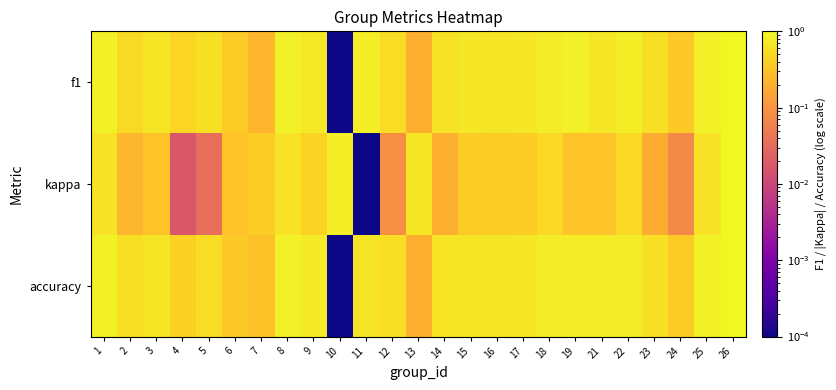

At which category is the sum across all series the highest?

26